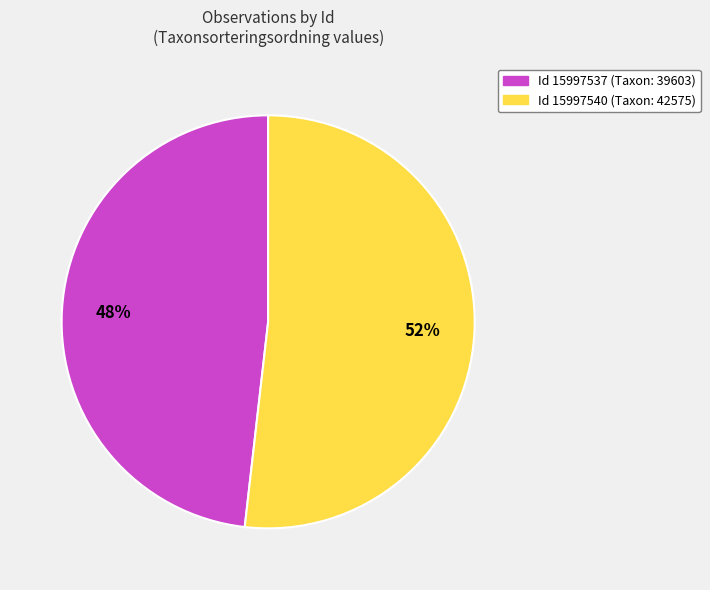

To the nearest percent, what is the difference between the largest and smallest slice percentages?

4%